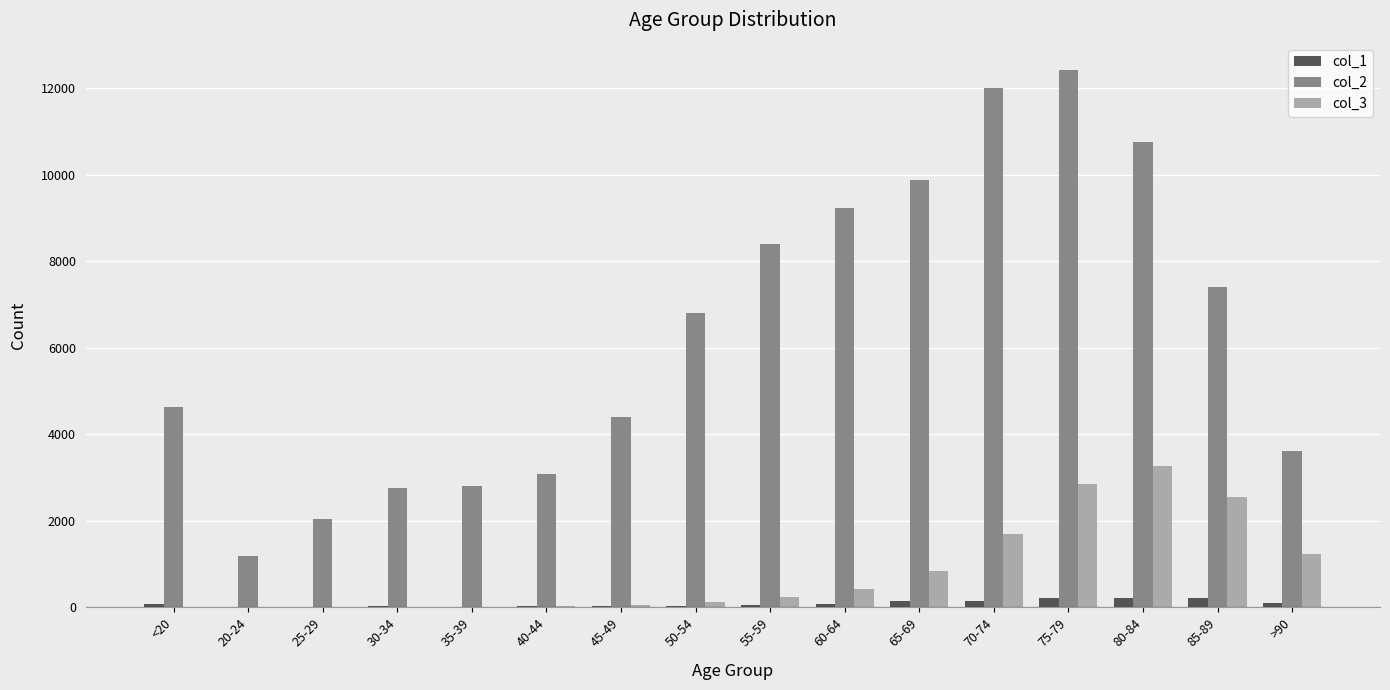

Is the value of col_2 at 80-84 greater than the value of col_3 at 75-79?

Yes